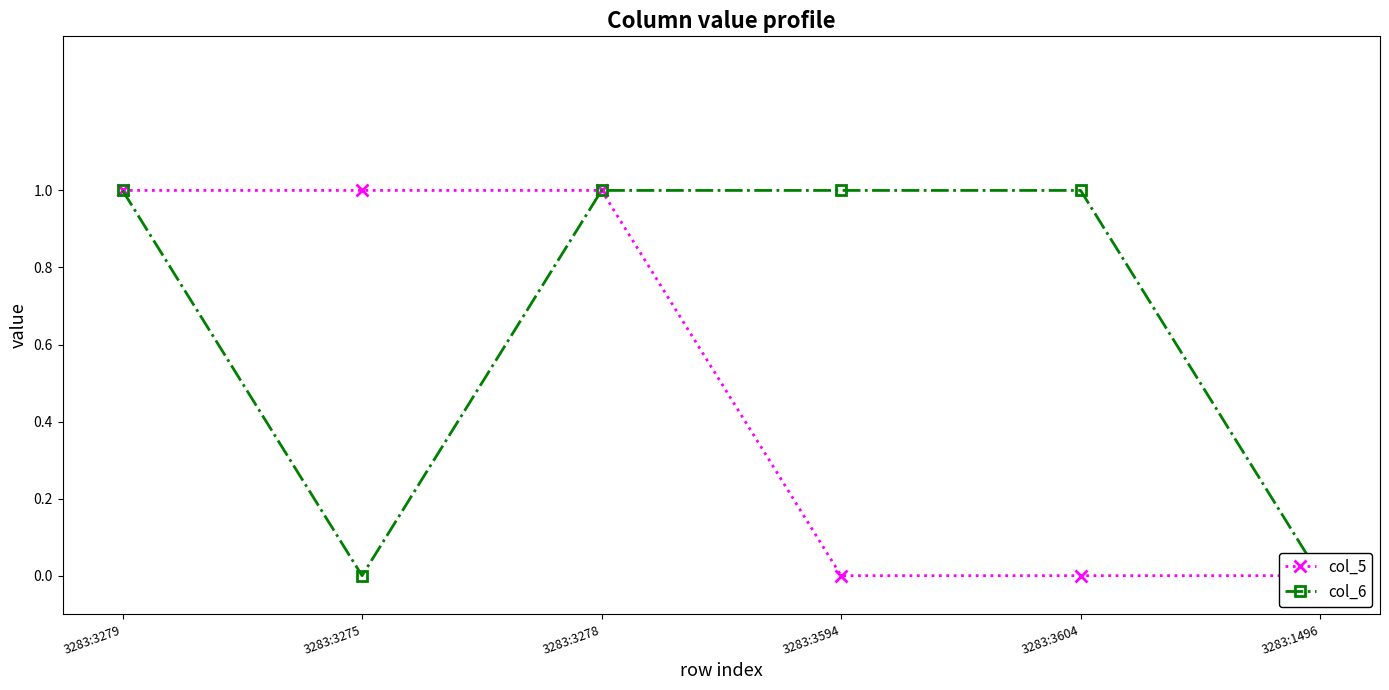

Which series has the widest spread of values?

col_5